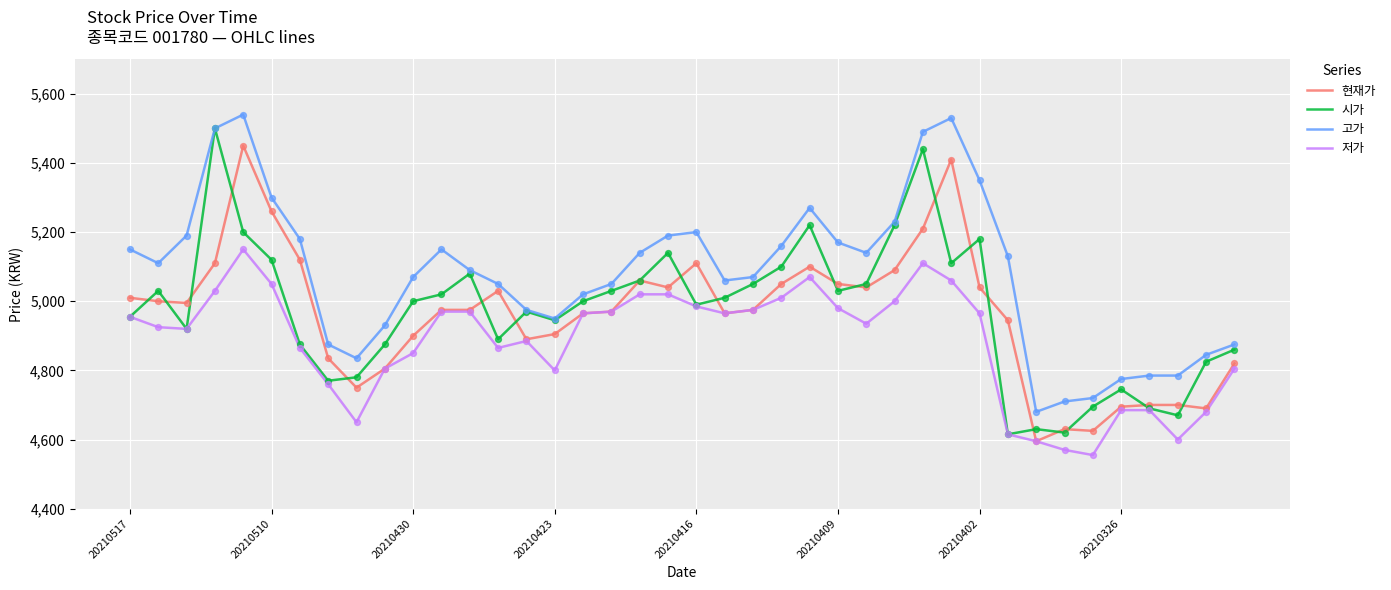

What is the maximum value for 고가?

5540